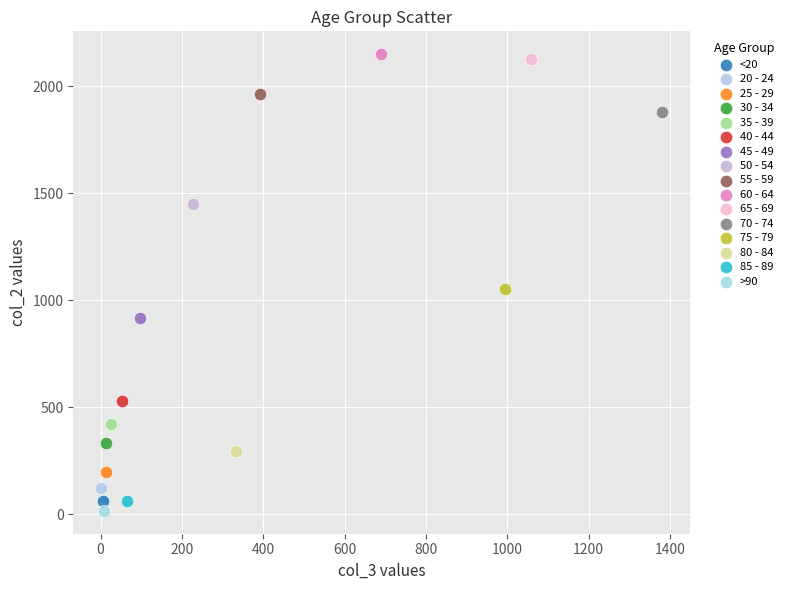

What are all the series names shown in the legend?

<20, 20 - 24, 25 - 29, 30 - 34, 35 - 39, 40 - 44, 45 - 49, 50 - 54, 55 - 59, 60 - 64, 65 - 69, 70 - 74, 75 - 79, 80 - 84, 85 - 89, >90